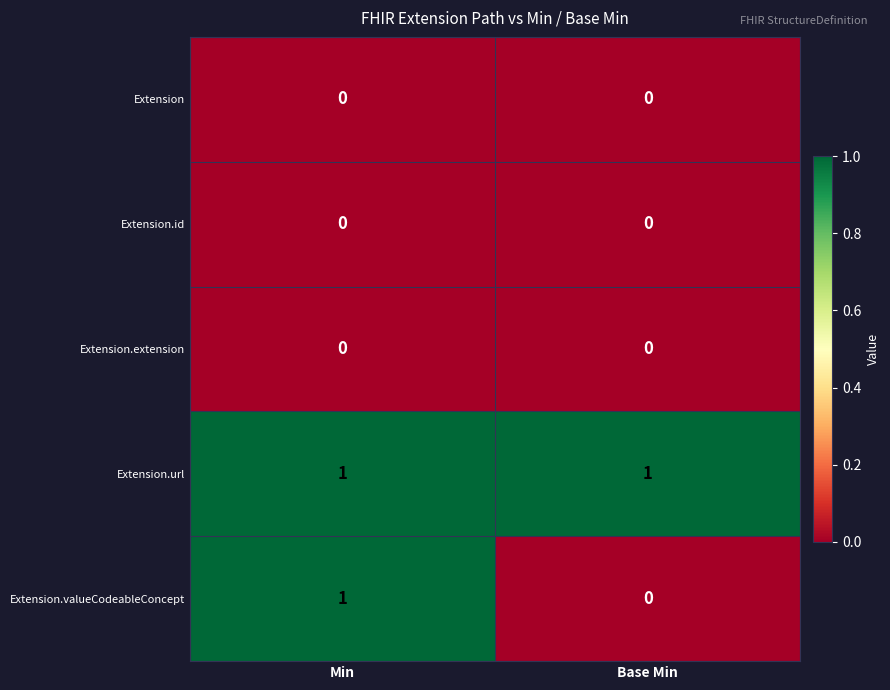

Reading left to right, extract all data points from this chart.

Extension: Min=0	Base Min=0
Extension.id: Min=0	Base Min=0
Extension.extension: Min=0	Base Min=0
Extension.url: Min=1	Base Min=1
Extension.valueCodeableConcept: Min=1	Base Min=0